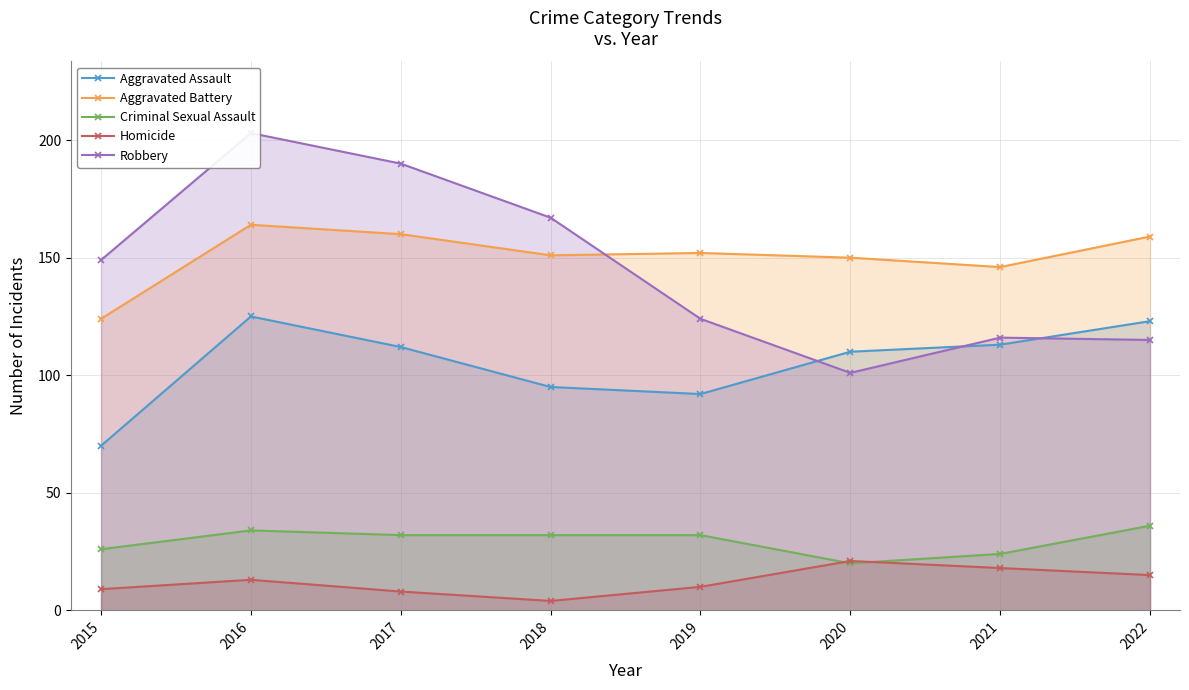

At which category does Criminal Sexual Assault reach its first local valley?

2020